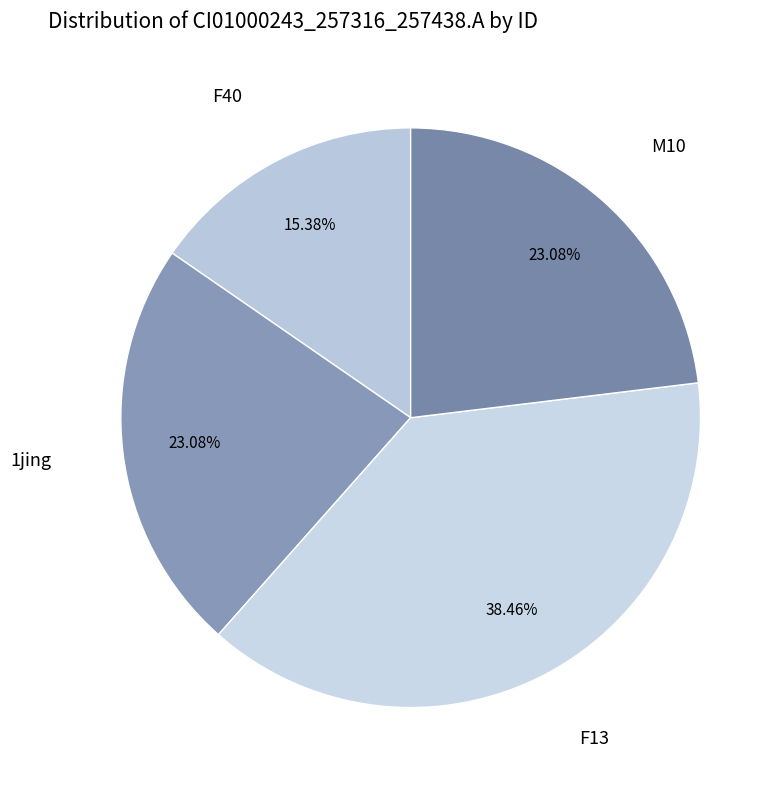

Is there any slice that represents more than half of the pie?

No